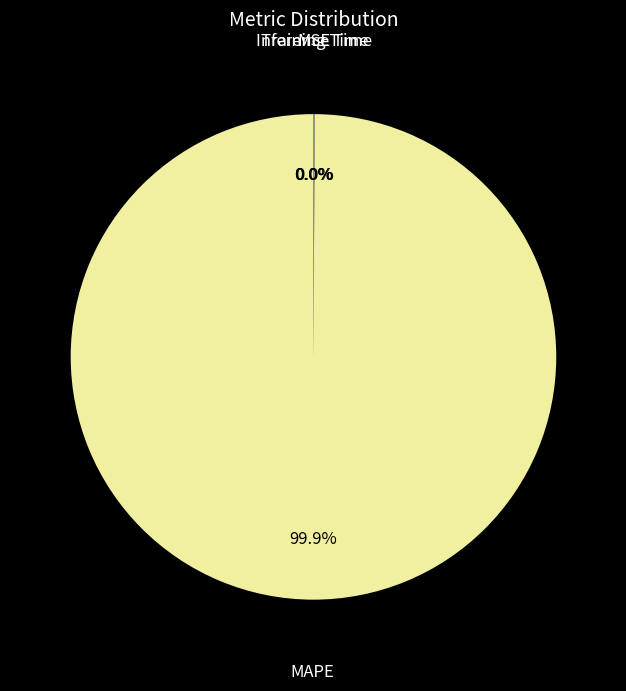

Which category has the biggest portion of the pie?

MAPE